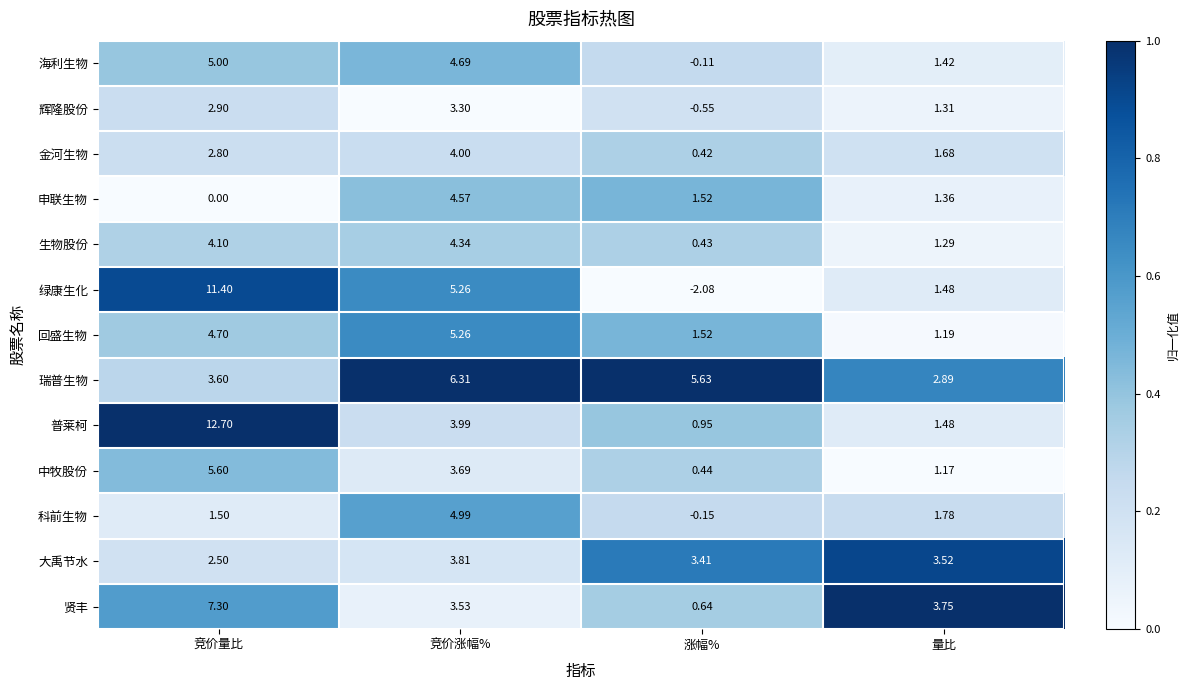

List the labels in order of 生物股份 value, largest first.

竞价涨幅%, 竞价量比, 量比, 涨幅%